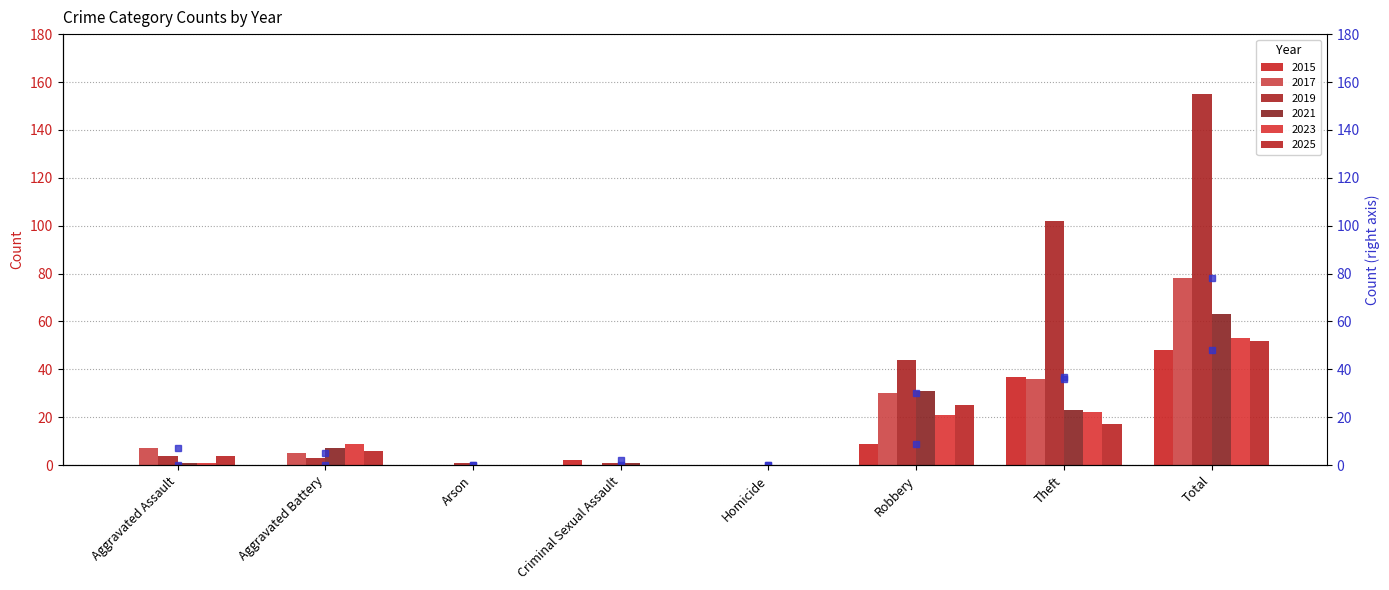

Where is 2015 (marker) nearest to the value 24?

Theft